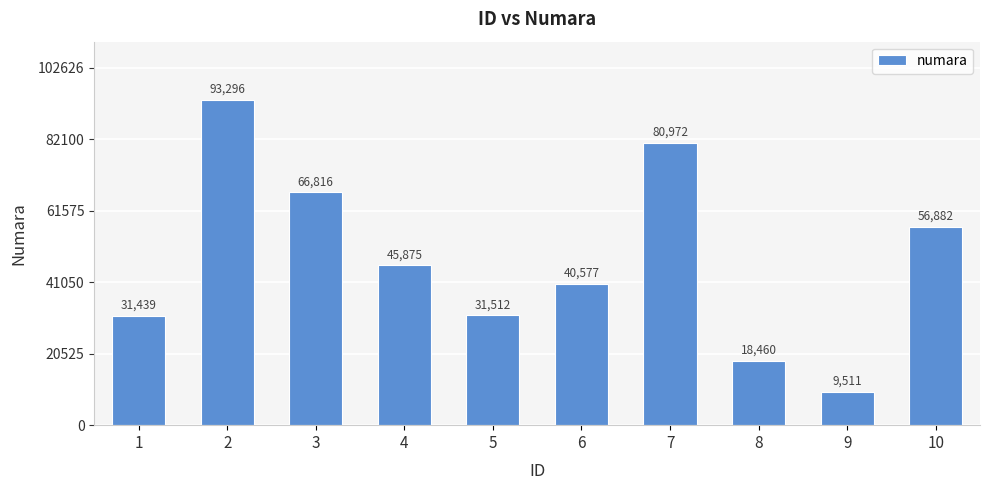

Is it true that the value at 3 is 66816?

True